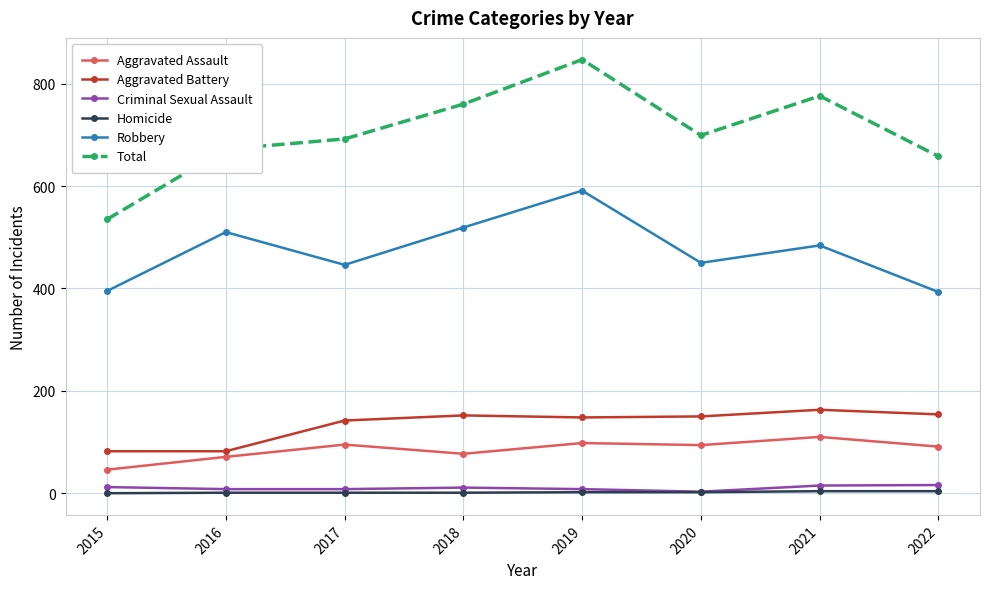

True or false: Aggravated Assault and Homicide cross at least once.

False